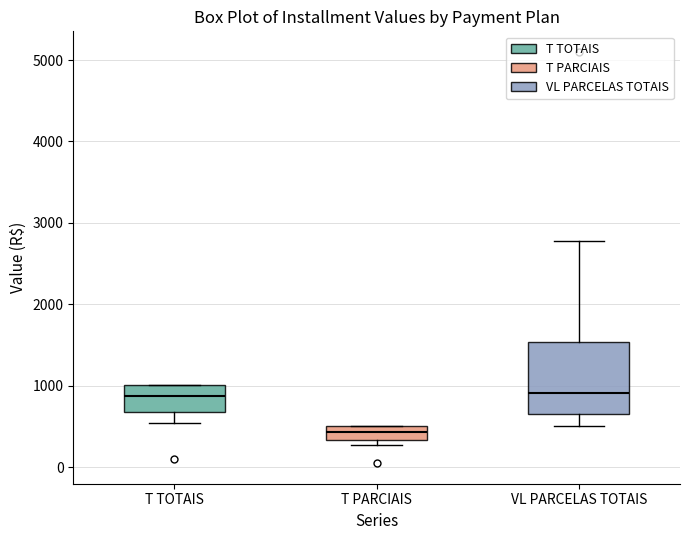

Which box is the tallest, from its lower edge to its upper edge?

VL PARCELAS TOTAIS